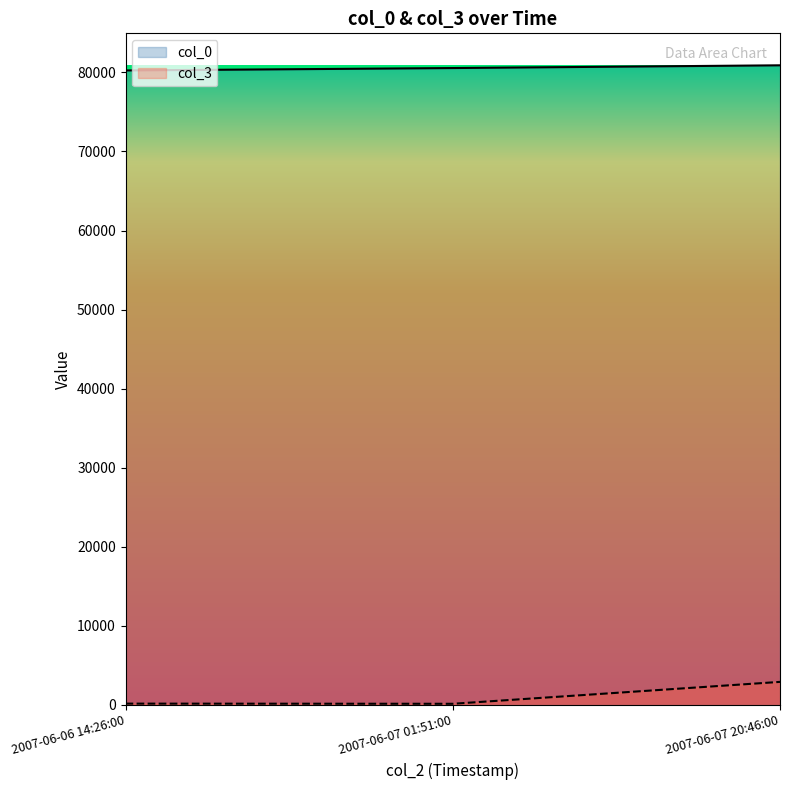

What are all the series names shown in the legend?

col_0, col_3